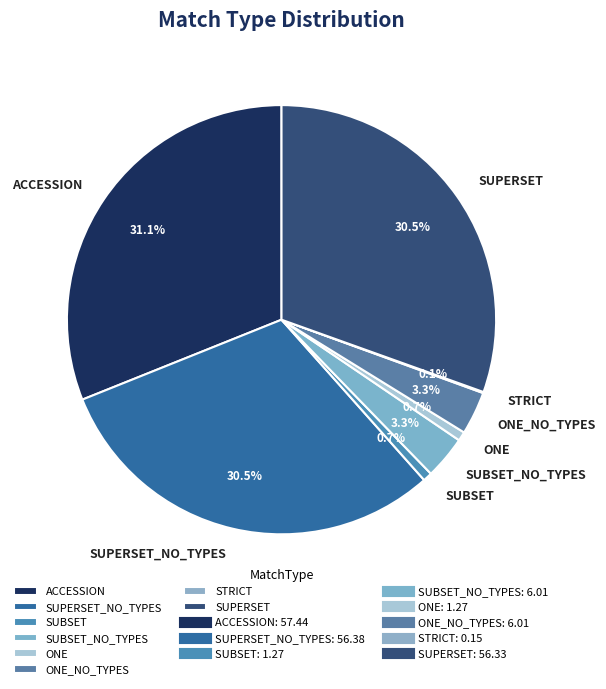

What is the ratio of the value at SUPERSET to the value at SUBSET?

44.4